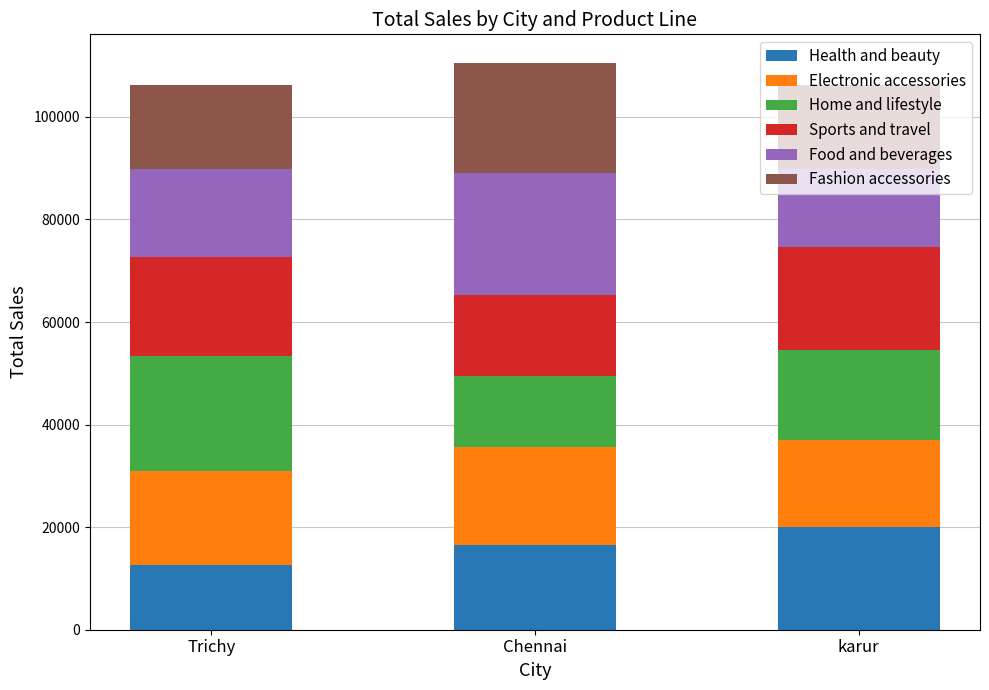

List the labels in order of Health and beauty value, largest first.

karur, Chennai, Trichy